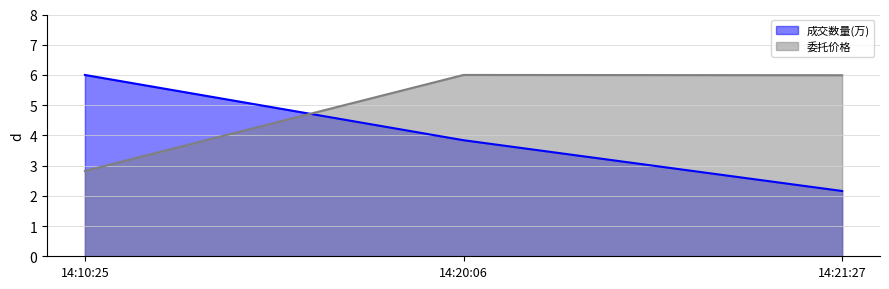

Which series has the widest spread of values?

成交数量(万)